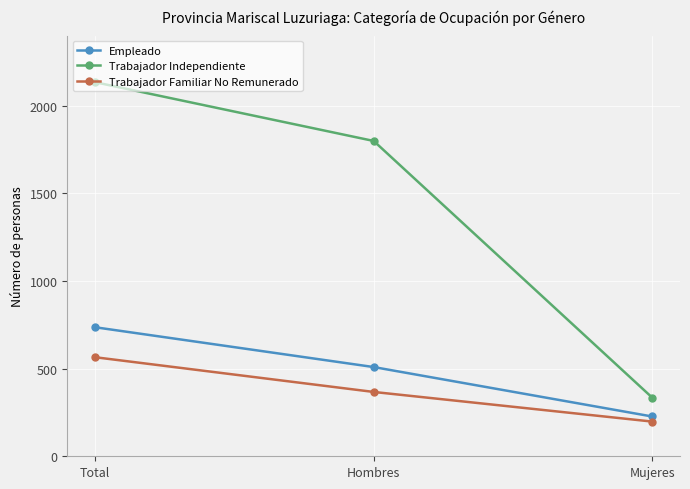

Reading left to right, transcribe all the data shown in this chart.

Empleado: Total=736	Hombres=509	Mujeres=227
Trabajador Independiente: Total=2134	Hombres=1799	Mujeres=335
Trabajador Familiar No Remunerado: Total=565	Hombres=367	Mujeres=198